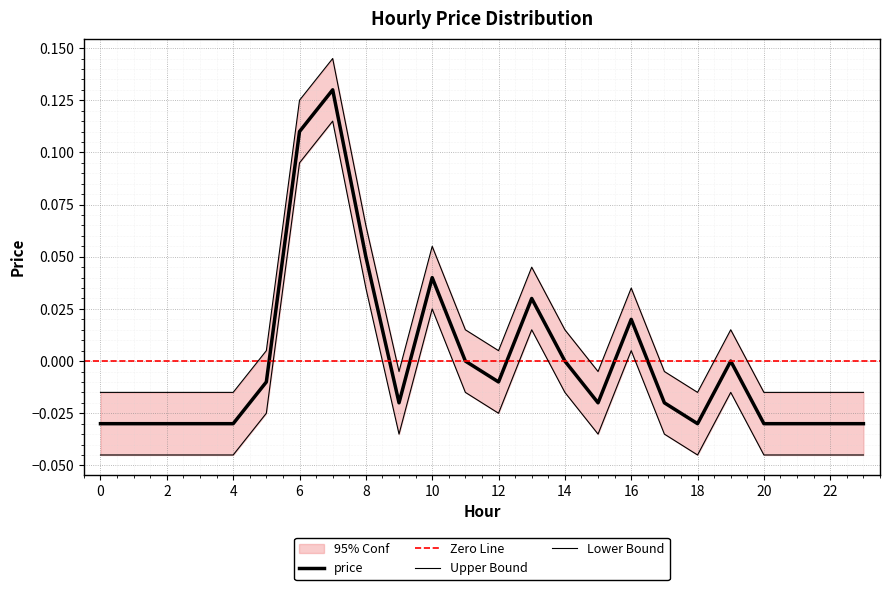

How many values are above zero?

6